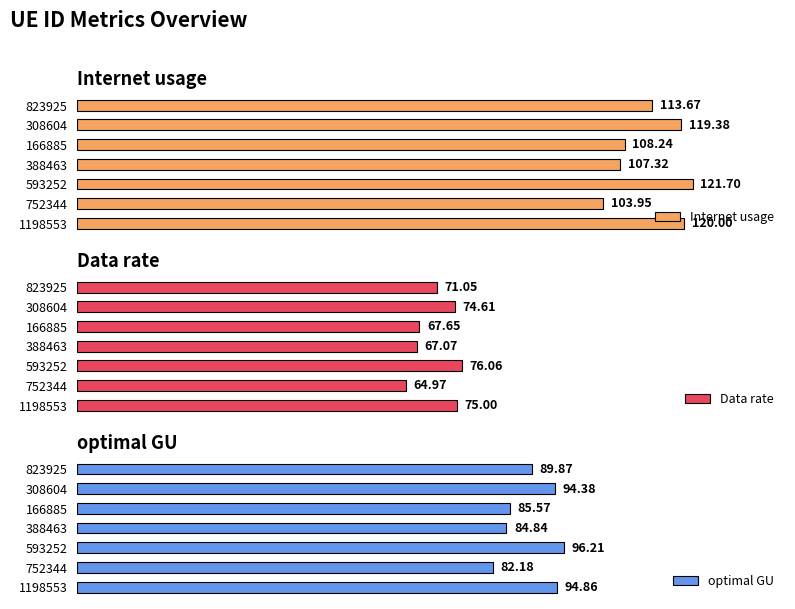

How many data points in Data rate are less than 71?

3